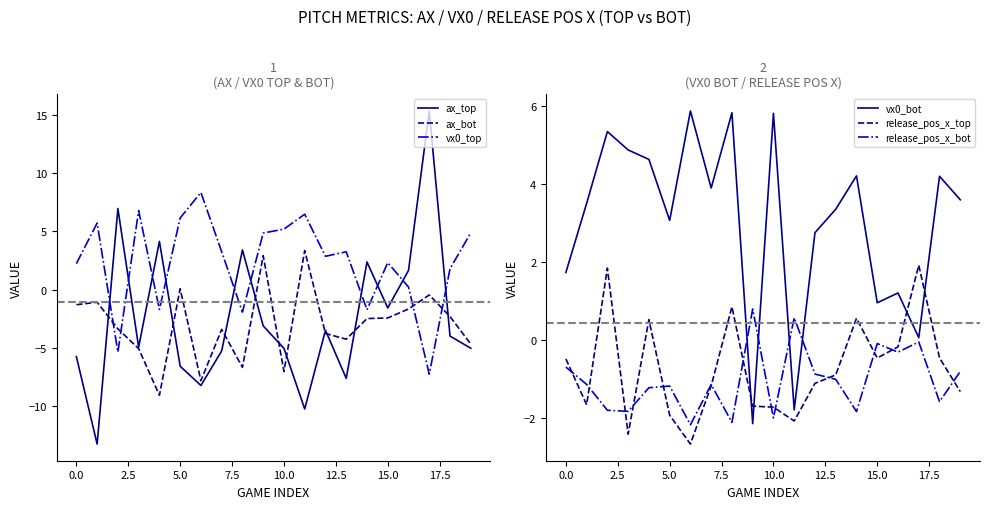

How many interior local peaks does the ax_bot series have?

6